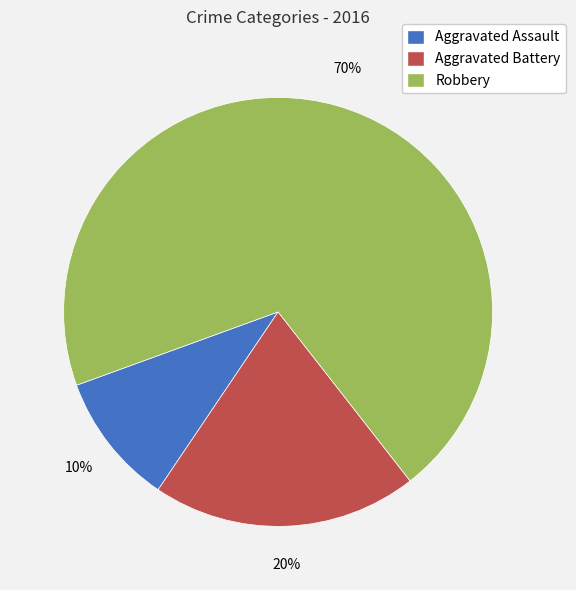

To the nearest percent, what is the combined percentage of Aggravated Assault and Robbery?

80%